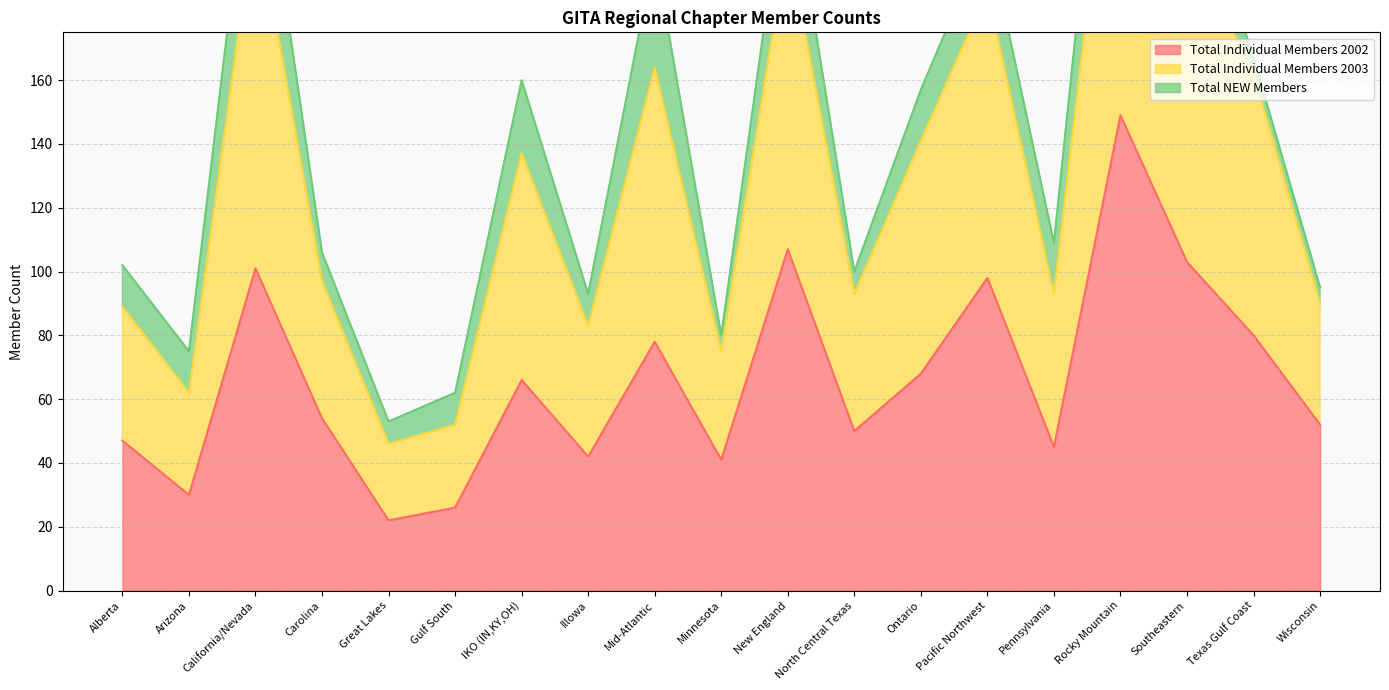

What is the difference between the maximum and second lowest values in the Total Individual Members 2002 series?

123